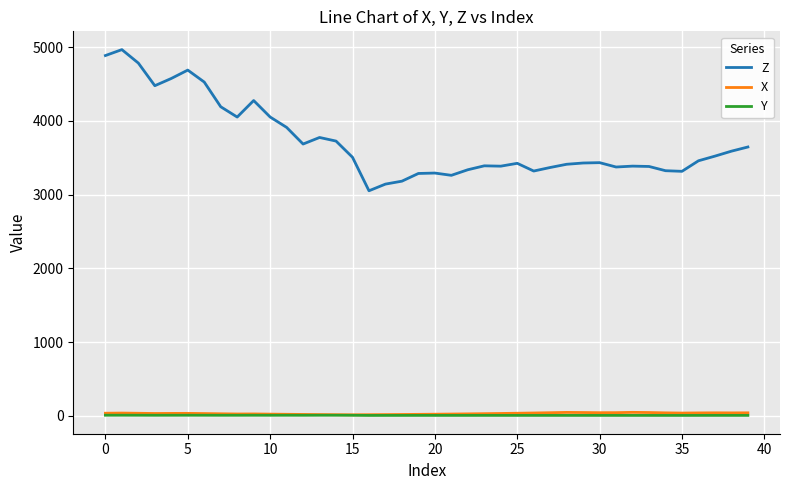

What is the highest value of the Z series?

4967.9